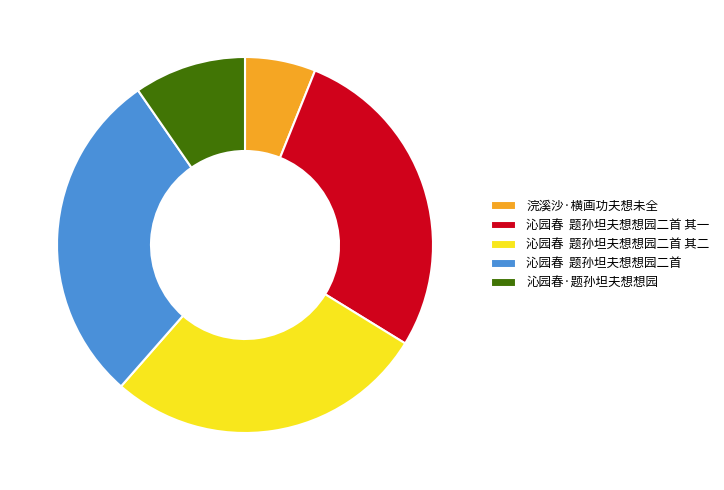

Which slice is the smallest?

浣溪沙·横画功夫想未全